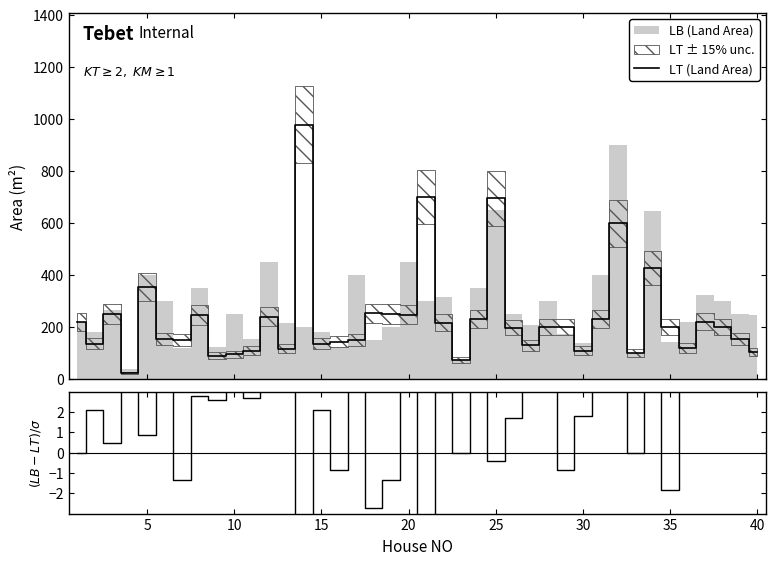

How many values in the (LB-LT)/σ series are below 2?

16